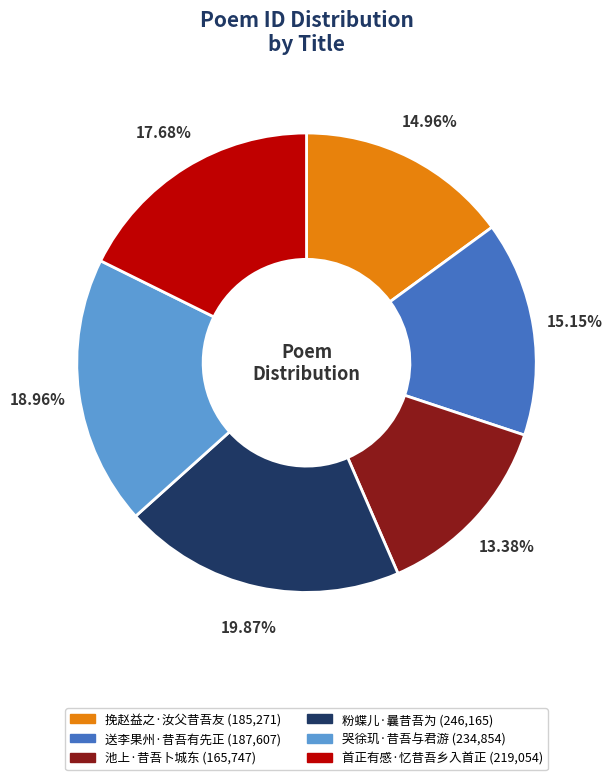

Does any single category account for the majority?

No